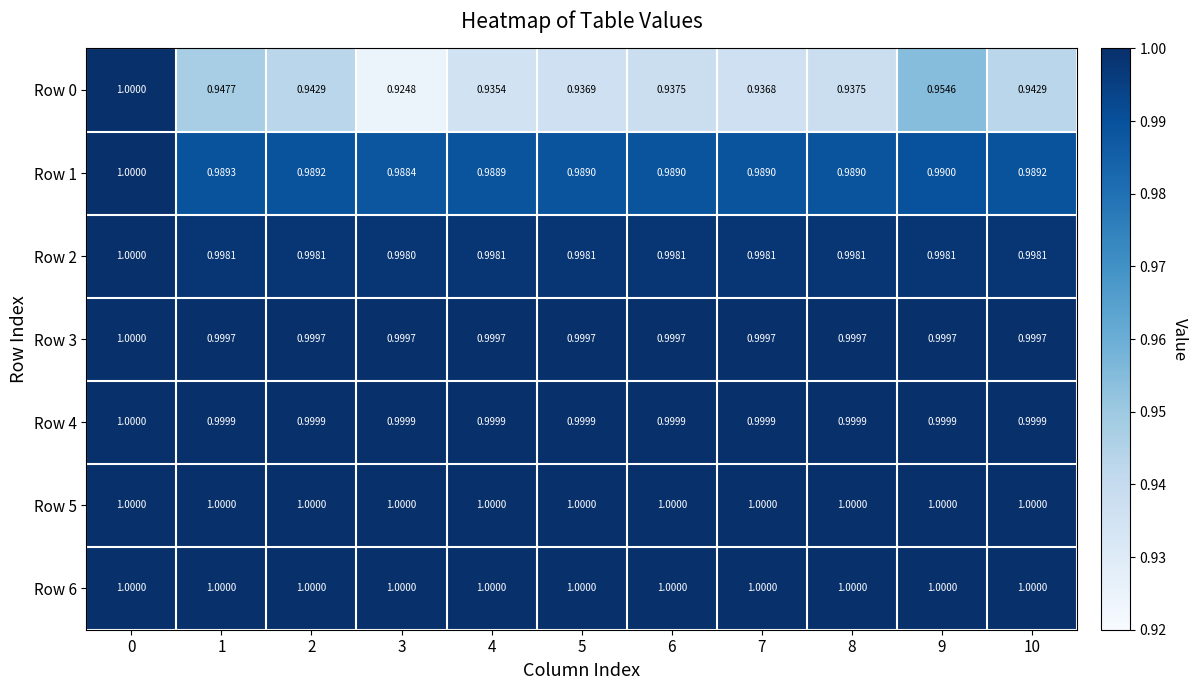

Is the value of Row 5 at 9 greater than the value of Row 4 at 8?

Yes